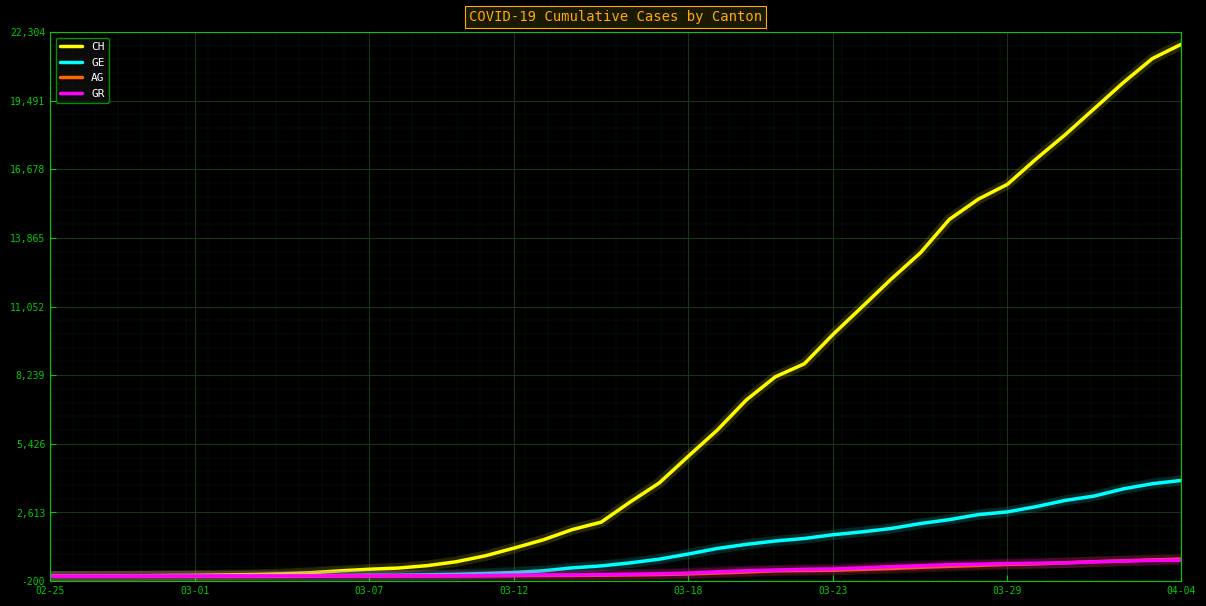

What is the maximum value for CH?

21804